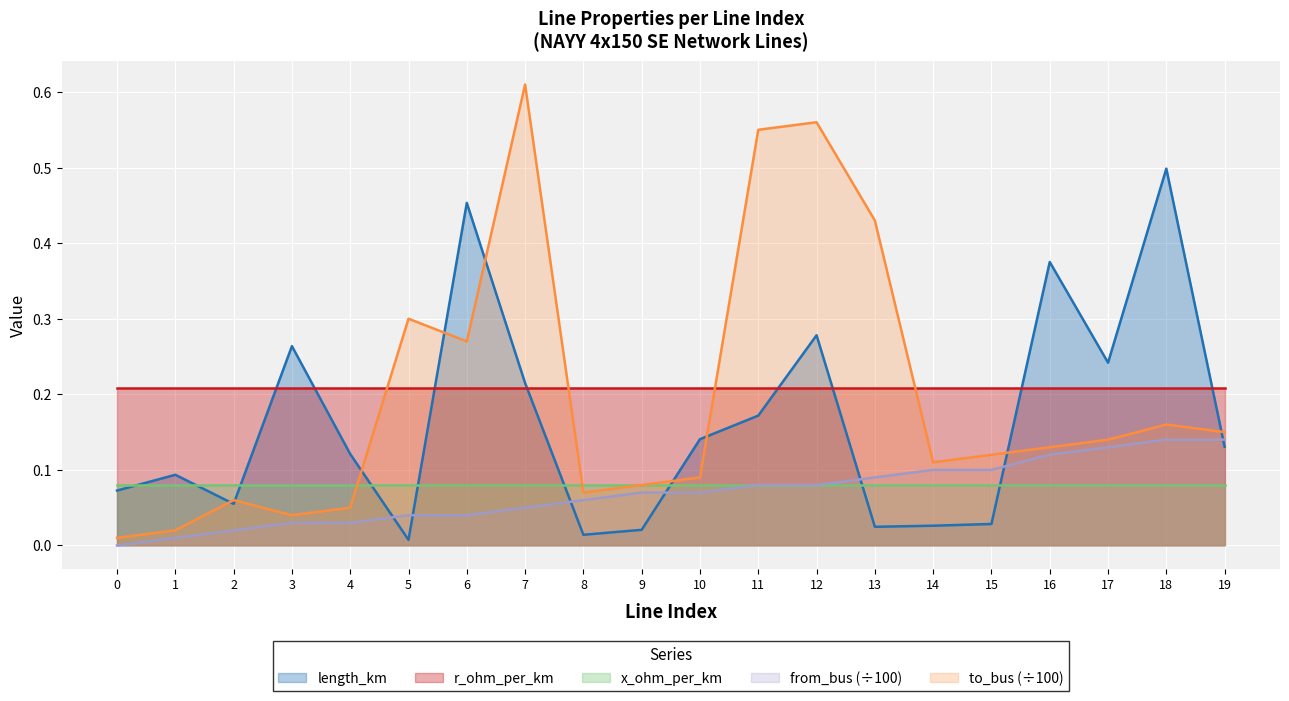

How many data points in from_bus are above 0?

19